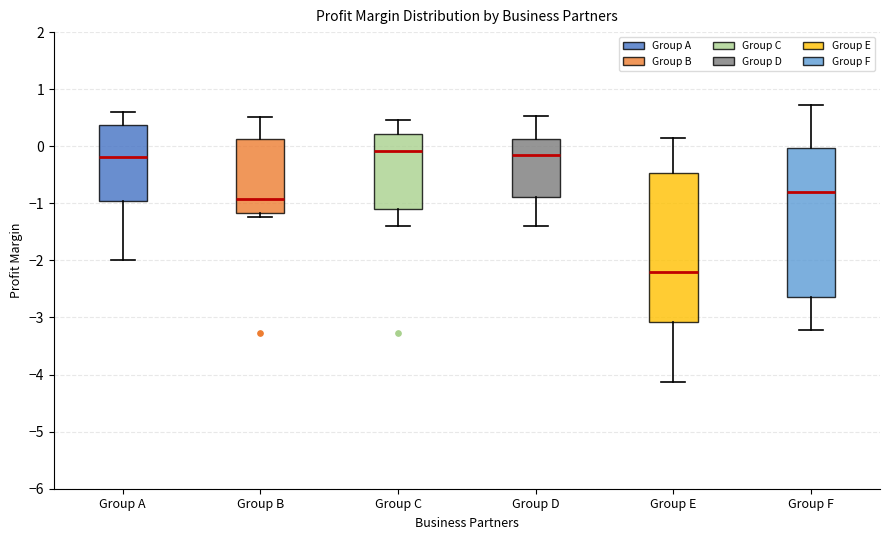

Where does the median line of the box for Group B sit on the y-axis? The values are not printed on the chart, so give them approximately, as read against the axis.

-0.9